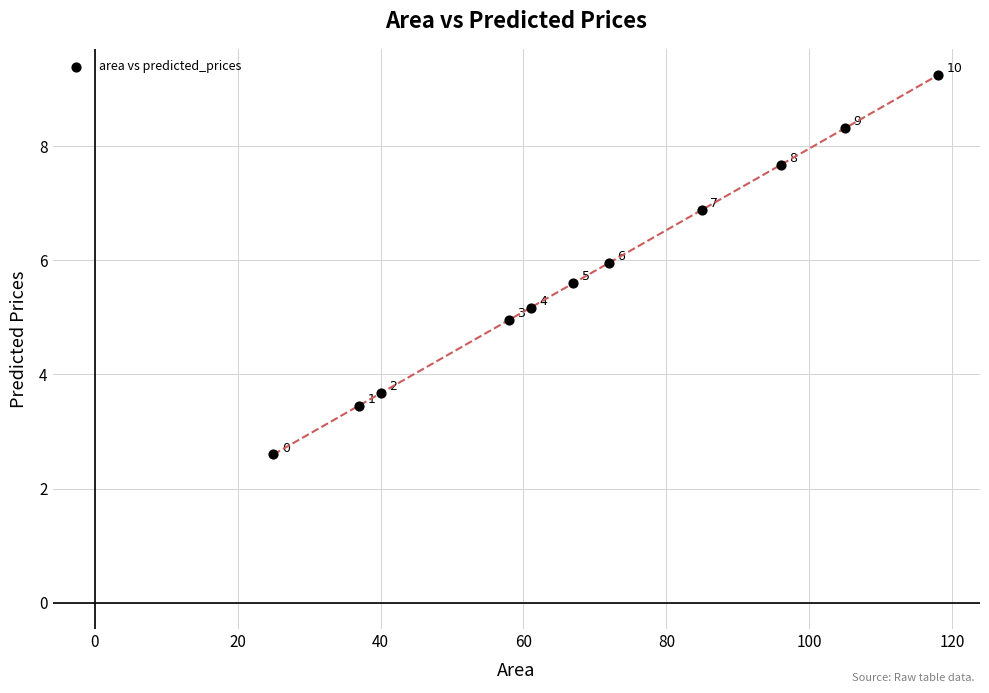

What Y value in the scatter plot is closest to 5?

5.0